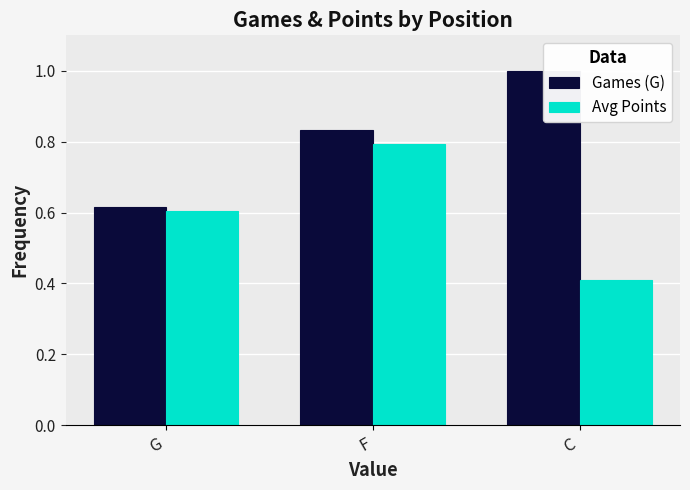

What is the difference between the Games (G) values at G and C?

0.4